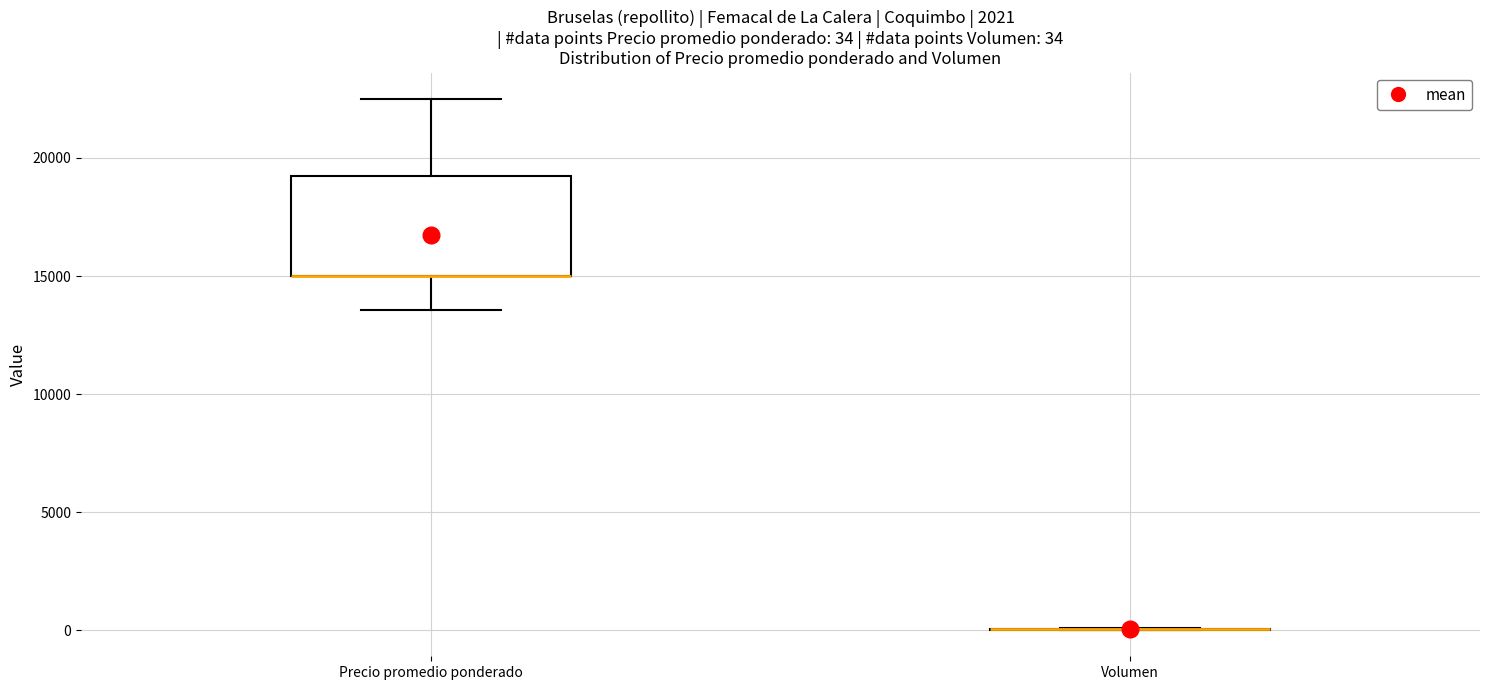

Comparing the boxes themselves (not the whiskers), which one is the tallest?

Precio promedio ponderado